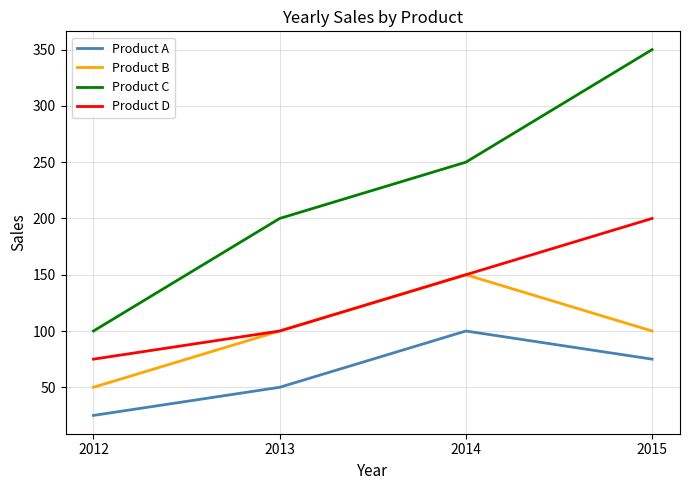

What are all the series names shown in the legend?

Product A, Product B, Product C, Product D